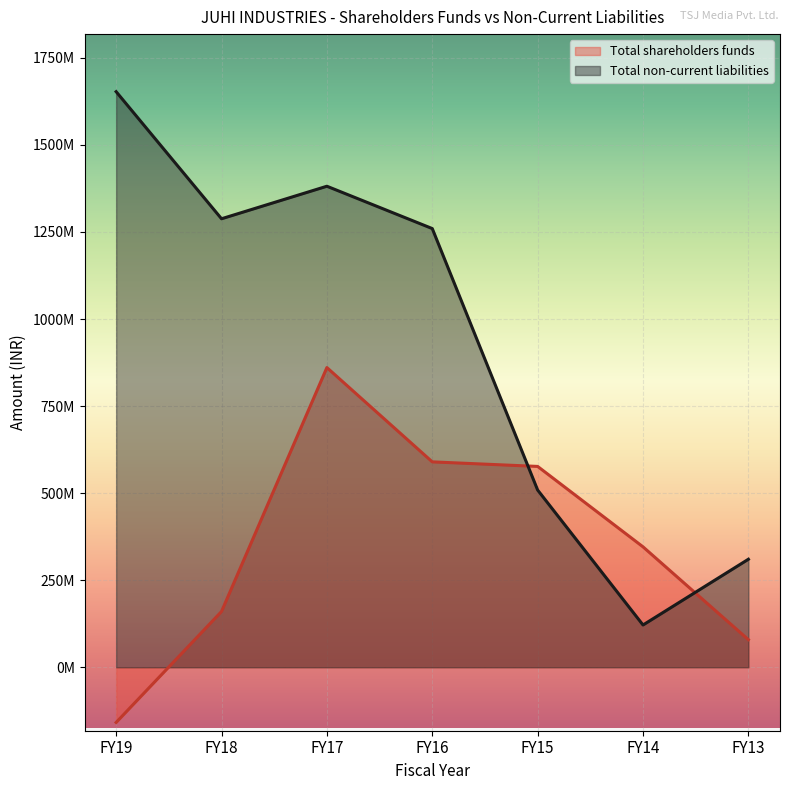

Which series ends up on top after the final intersection of Total shareholders funds and Total non-current liabilities?

Total non-current liabilities